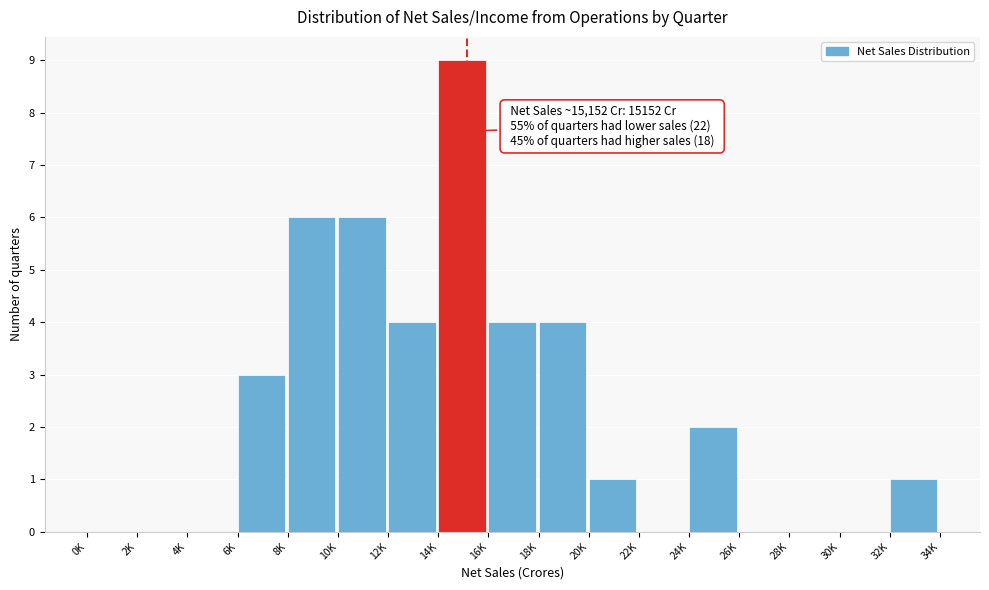

Reading left to right, list all the values displayed in this chart.

0K=0	2K=0	4K=0	6K=3	8K=6	10K=6	12K=4	14K=9	16K=4	18K=4	20K=1	22K=0	24K=2	26K=0	28K=0	30K=0	32K=1